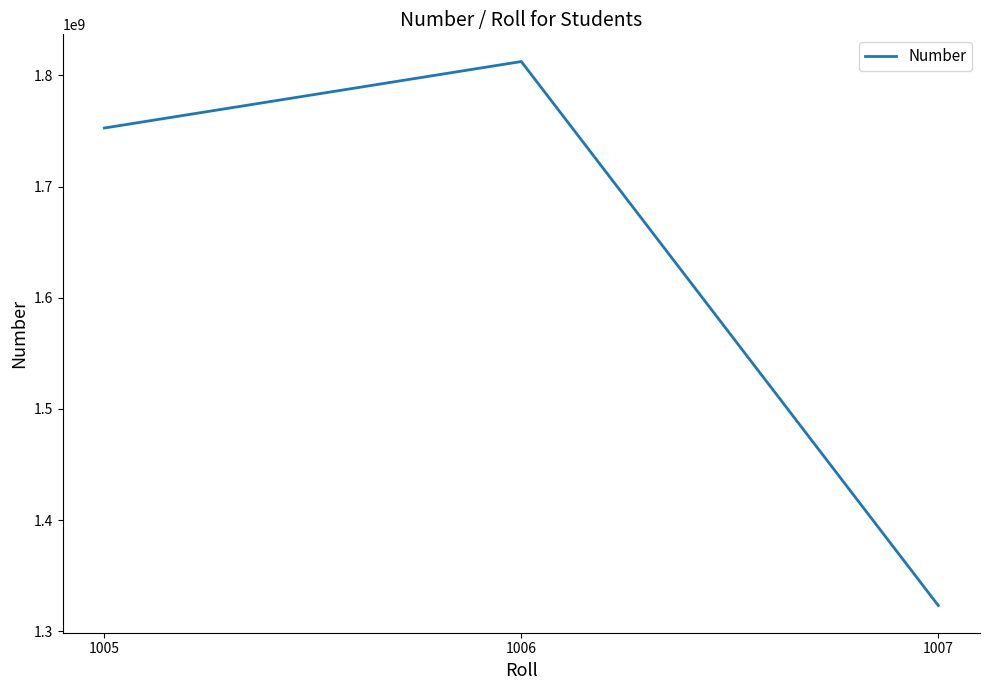

What is the sum of all values?

4888241768